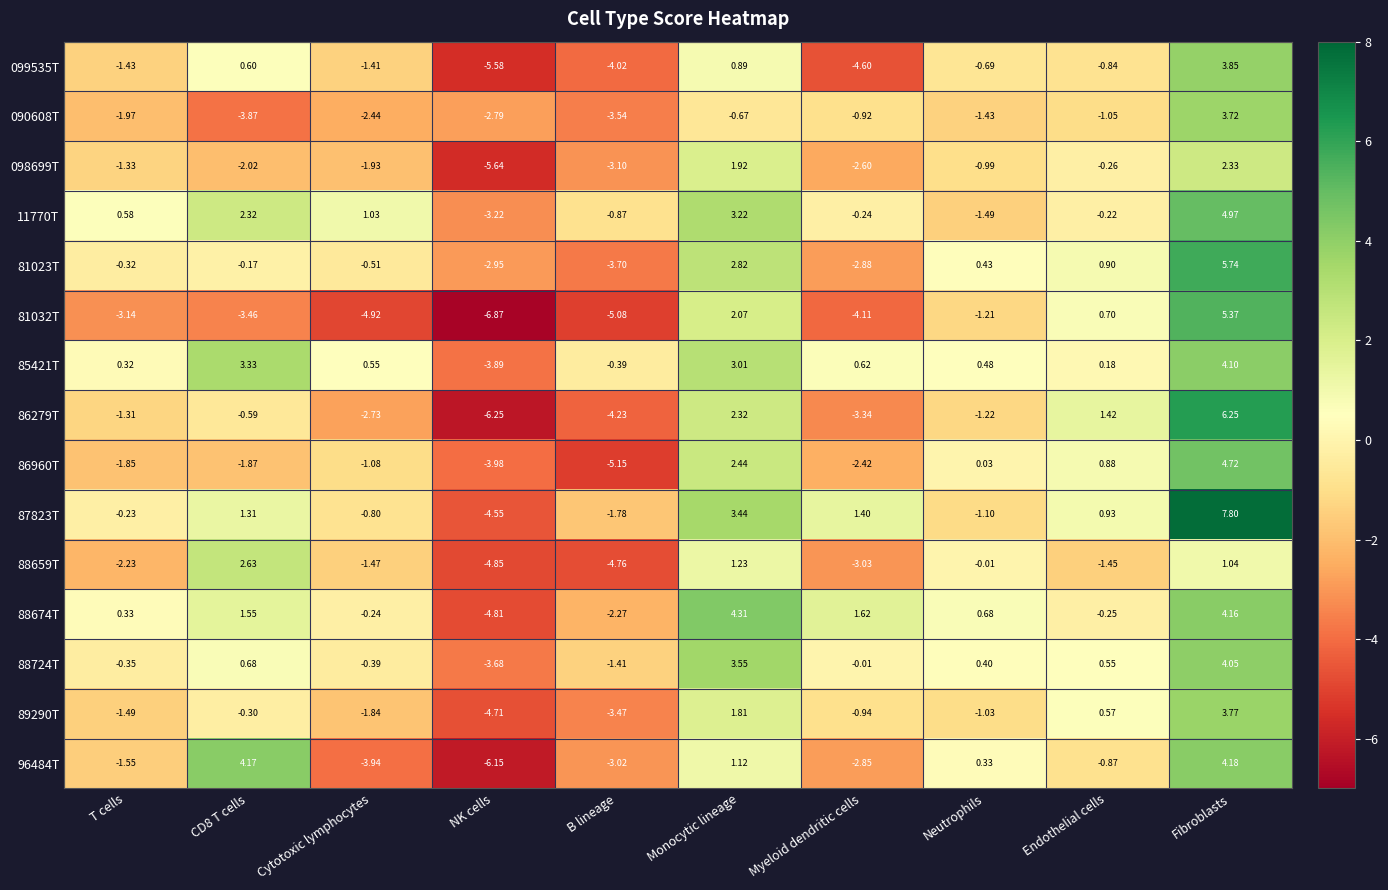

At which label is 86960T closest to 0?

Neutrophils